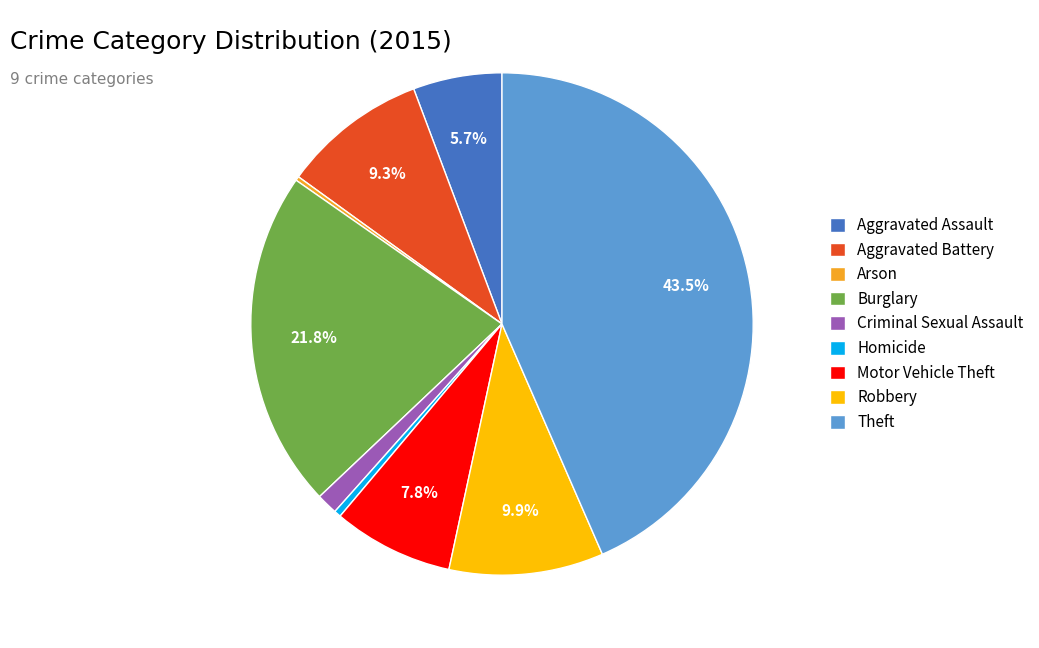

The Criminal Sexual Assault slice represents 1% of the pie. True or false?

True